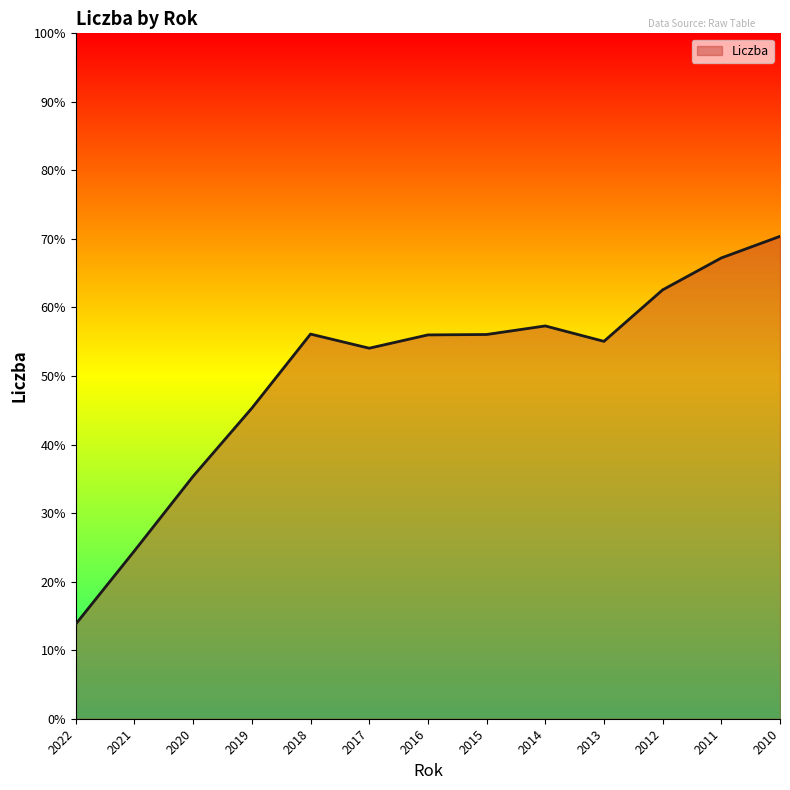

Where is the data nearest to the value 42?

2019